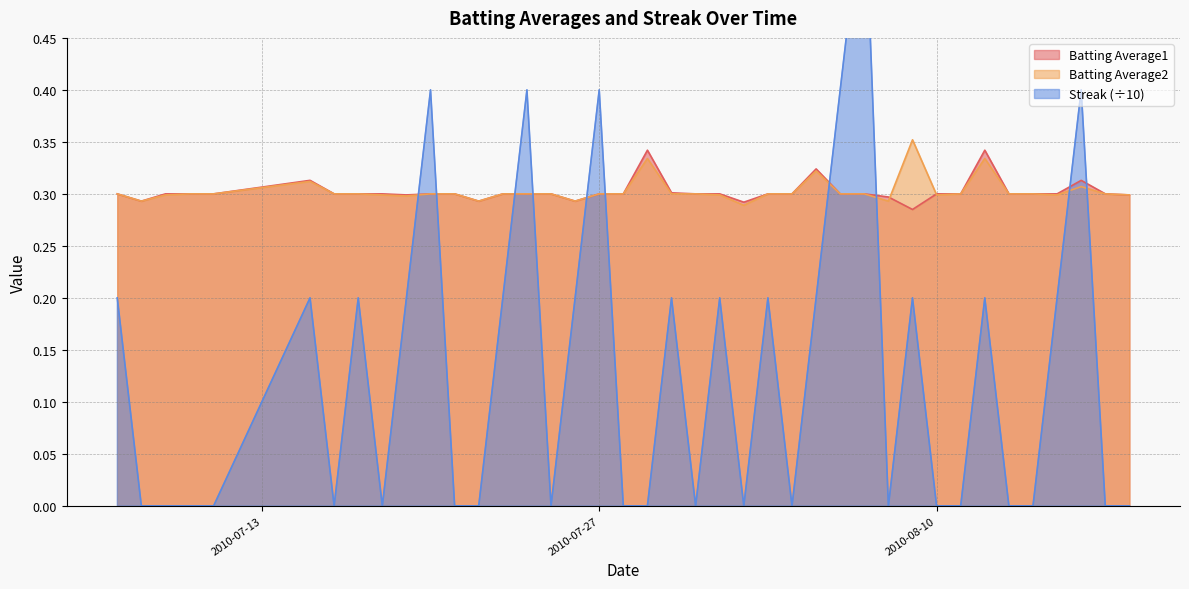

Reading left to right, extract all data points from this chart.

Batting Average1: 2010-07-07=0.3	2010-07-08=0.3	2010-07-09=0.3	2010-07-10=0.3	2010-07-11=0.3	2010-07-15=0.3	2010-07-16=0.3	2010-07-17=0.3	2010-07-18=0.3	2010-07-19=0.3	2010-07-20=0.3	2010-07-21=0.3	2010-07-22=0.3	2010-07-23=0.3	2010-07-24=0.3	2010-07-25=0.3	2010-07-26=0.3	2010-07-27=0.3	2010-07-28=0.3	2010-07-29=0.3	2010-07-30=0.3	2010-07-31=0.3	2010-08-01=0.3	2010-08-02=0.3	2010-08-03=0.3	2010-08-04=0.3	2010-08-05=0.3	2010-08-06=0.3	2010-08-07=0.3	2010-08-08=0.3	2010-08-09=0.3	2010-08-10=0.3	2010-08-11=0.3	2010-08-12=0.3	2010-08-13=0.3	2010-08-14=0.3	2010-08-15=0.3	2010-08-16=0.3	2010-08-17=0.3	2010-08-18=0.3
Batting Average2: 2010-07-07=0.3	2010-07-08=0.3	2010-07-09=0.3	2010-07-10=0.3	2010-07-11=0.3	2010-07-15=0.3	2010-07-16=0.3	2010-07-17=0.3	2010-07-18=0.3	2010-07-19=0.3	2010-07-20=0.3	2010-07-21=0.3	2010-07-22=0.3	2010-07-23=0.3	2010-07-24=0.3	2010-07-25=0.3	2010-07-26=0.3	2010-07-27=0.3	2010-07-28=0.3	2010-07-29=0.3	2010-07-30=0.3	2010-07-31=0.3	2010-08-01=0.3	2010-08-02=0.3	2010-08-03=0.3	2010-08-04=0.3	2010-08-05=0.3	2010-08-06=0.3	2010-08-07=0.3	2010-08-08=0.3	2010-08-09=0.4	2010-08-10=0.3	2010-08-11=0.3	2010-08-12=0.3	2010-08-13=0.3	2010-08-14=0.3	2010-08-15=0.3	2010-08-16=0.3	2010-08-17=0.3	2010-08-18=0.3
Streak: 2010-07-07=0.2	2010-07-08=0.0	2010-07-09=0.0	2010-07-10=0.0	2010-07-11=0.0	2010-07-15=0.2	2010-07-16=0.0	2010-07-17=0.2	2010-07-18=0.0	2010-07-19=0.2	2010-07-20=0.4	2010-07-21=0.0	2010-07-22=0.0	2010-07-23=0.2	2010-07-24=0.4	2010-07-25=0.0	2010-07-26=0.2	2010-07-27=0.4	2010-07-28=0.0	2010-07-29=0.0	2010-07-30=0.2	2010-07-31=0.0	2010-08-01=0.2	2010-08-02=0.0	2010-08-03=0.2	2010-08-04=0.0	2010-08-05=0.2	2010-08-06=0.4	2010-08-07=0.6	2010-08-08=0.0	2010-08-09=0.2	2010-08-10=0.0	2010-08-11=0.0	2010-08-12=0.2	2010-08-13=0.0	2010-08-14=0.0	2010-08-15=0.2	2010-08-16=0.4	2010-08-17=0.0	2010-08-18=0.0